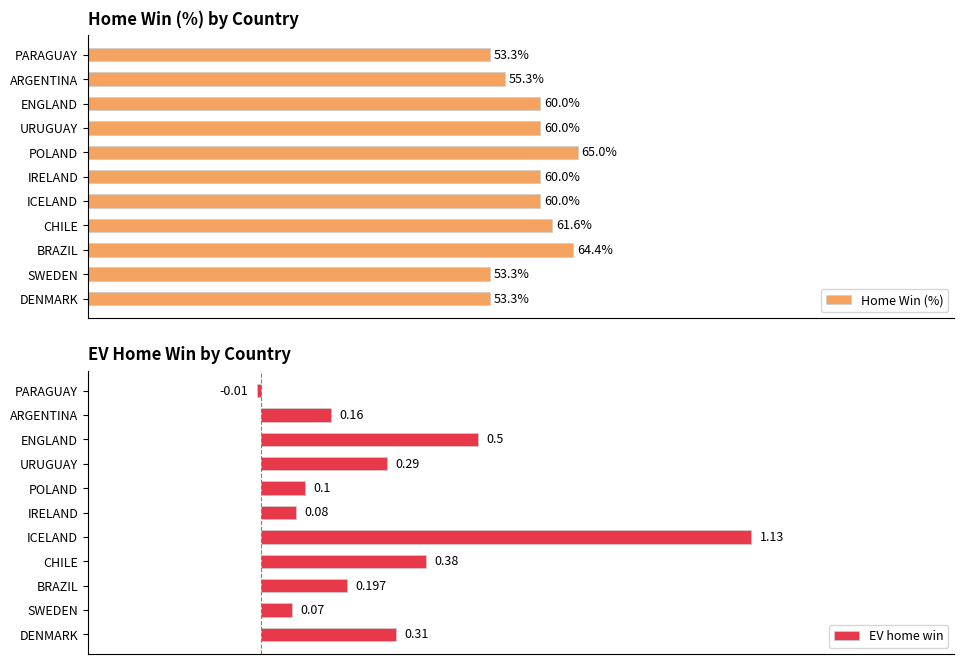

At how many categories does at least one series exceed 48?

11